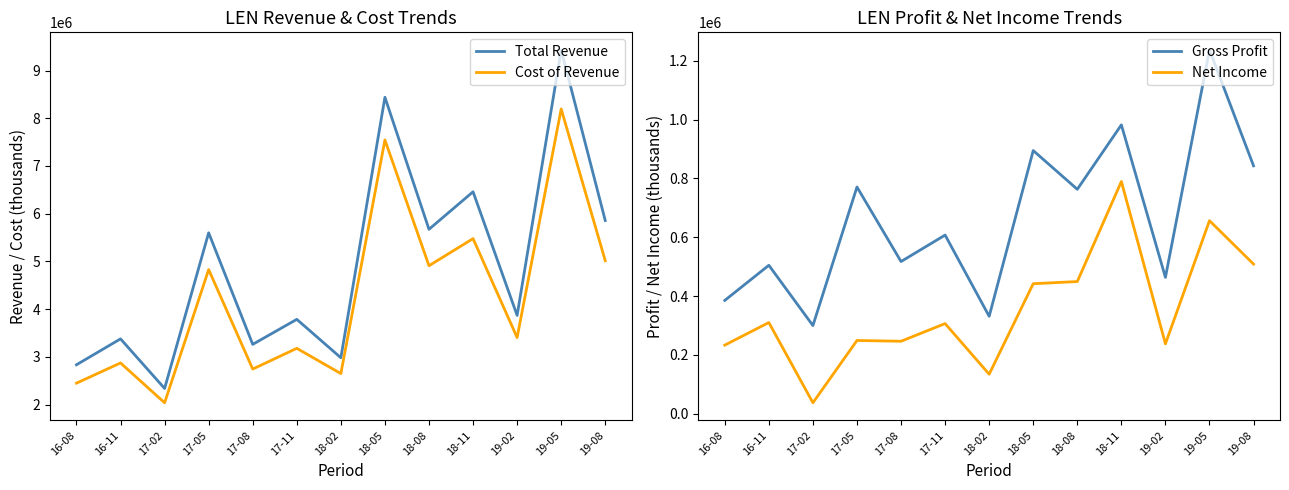

What is the average value of the Cost of Revenue series?

4254154